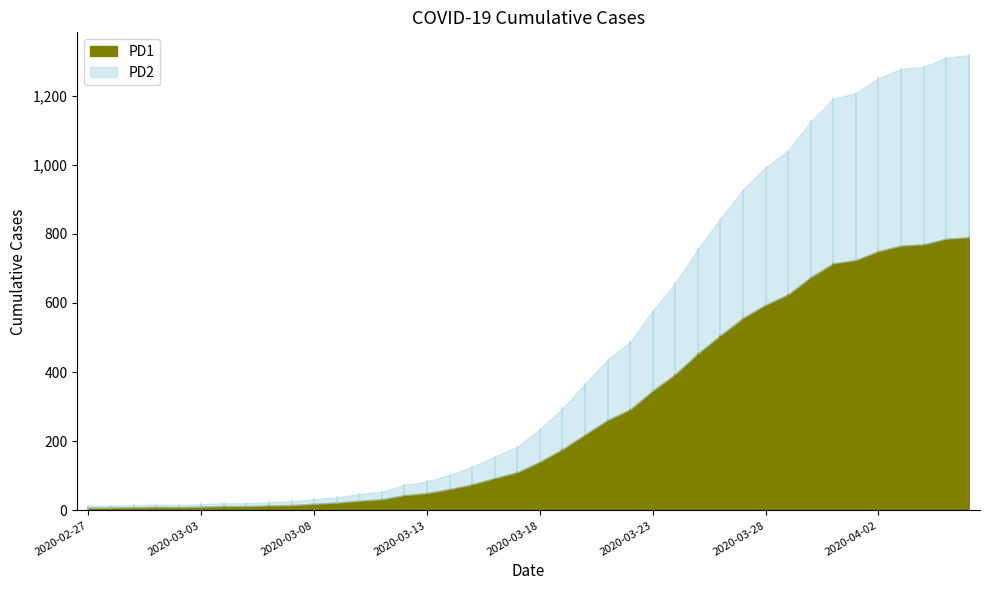

List the labels in order of value, smallest first.

2020-02-27, 2020-02-28, 2020-02-29, 2020-03-02, 2020-03-01, 2020-03-03, 2020-03-04, 2020-03-05, 2020-03-06, 2020-03-07, 2020-03-08, 2020-03-09, 2020-03-10, 2020-03-11, 2020-03-12, 2020-03-13, 2020-03-14, 2020-03-15, 2020-03-16, 2020-03-17, 2020-03-18, 2020-03-19, 2020-03-20, 2020-03-21, 2020-03-22, 2020-03-23, 2020-03-24, 2020-03-25, 2020-03-26, 2020-03-27, 2020-03-28, 2020-03-29, 2020-03-30, 2020-03-31, 2020-04-01, 2020-04-02, 2020-04-03, 2020-04-04, 2020-04-05, 2020-04-06